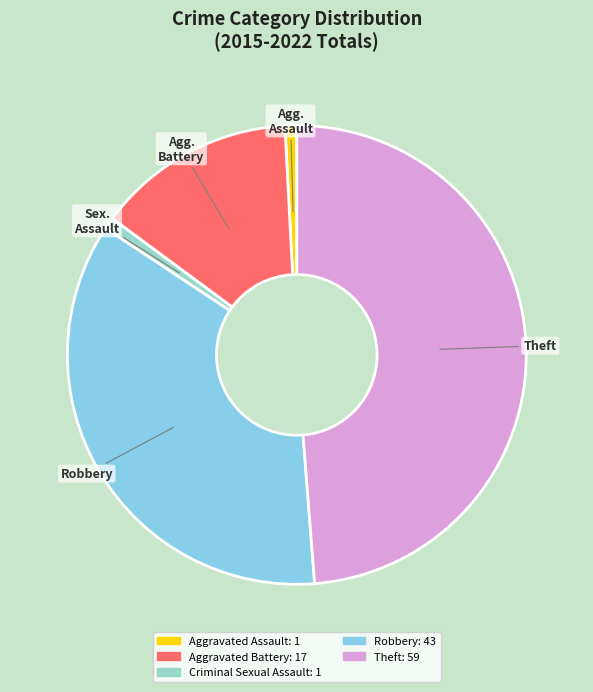

Does any single category account for the majority?

No